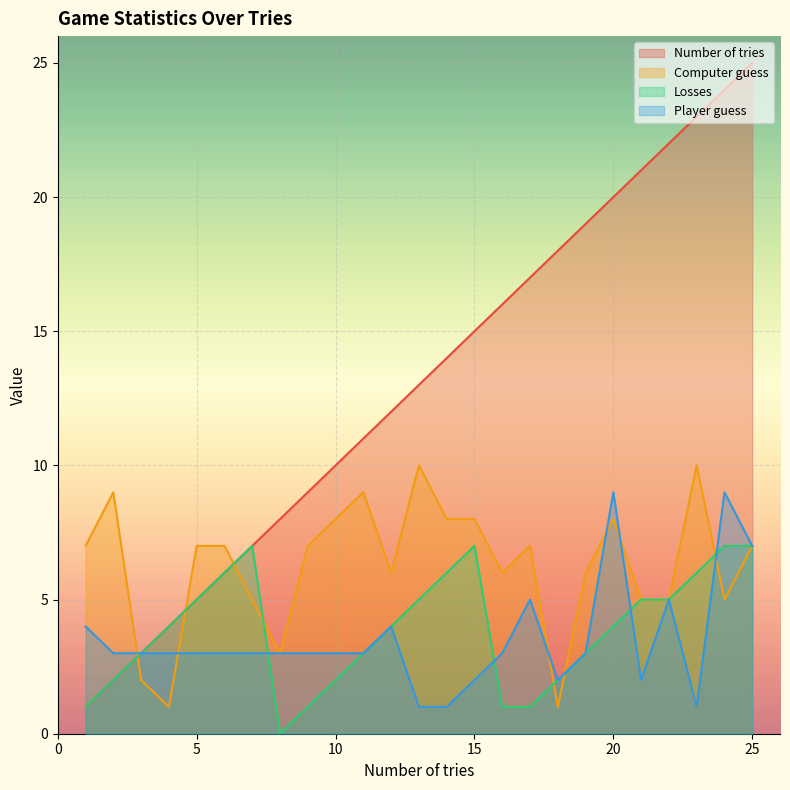

What is the total value across all series at 4?

12